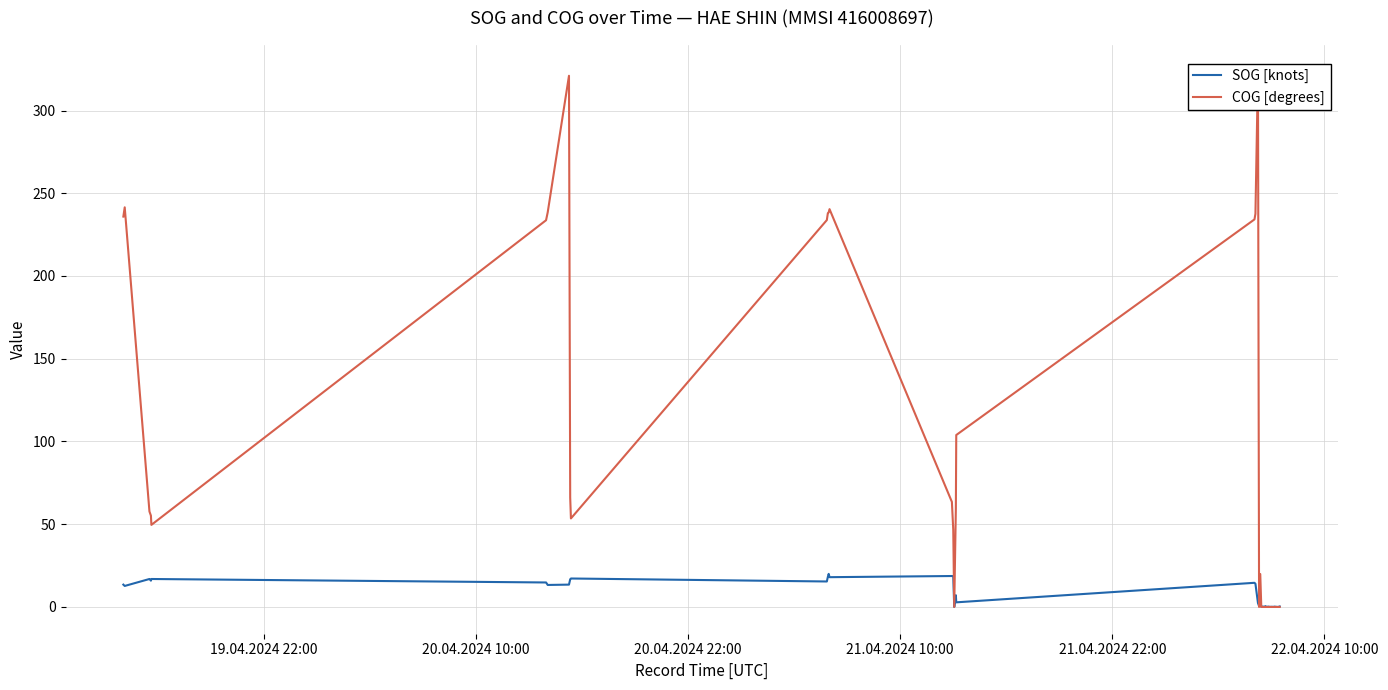

How many lines are shown in the chart?

2